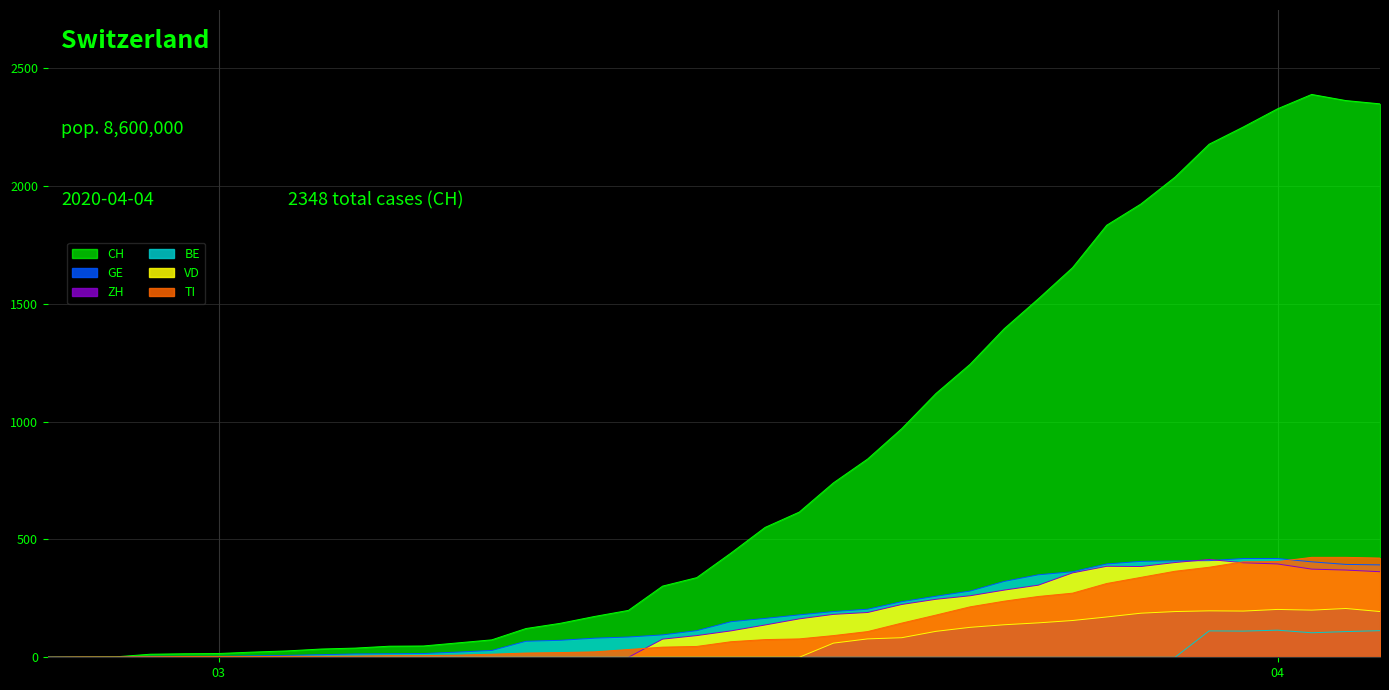

What is the maximum value shown in the chart?

2388